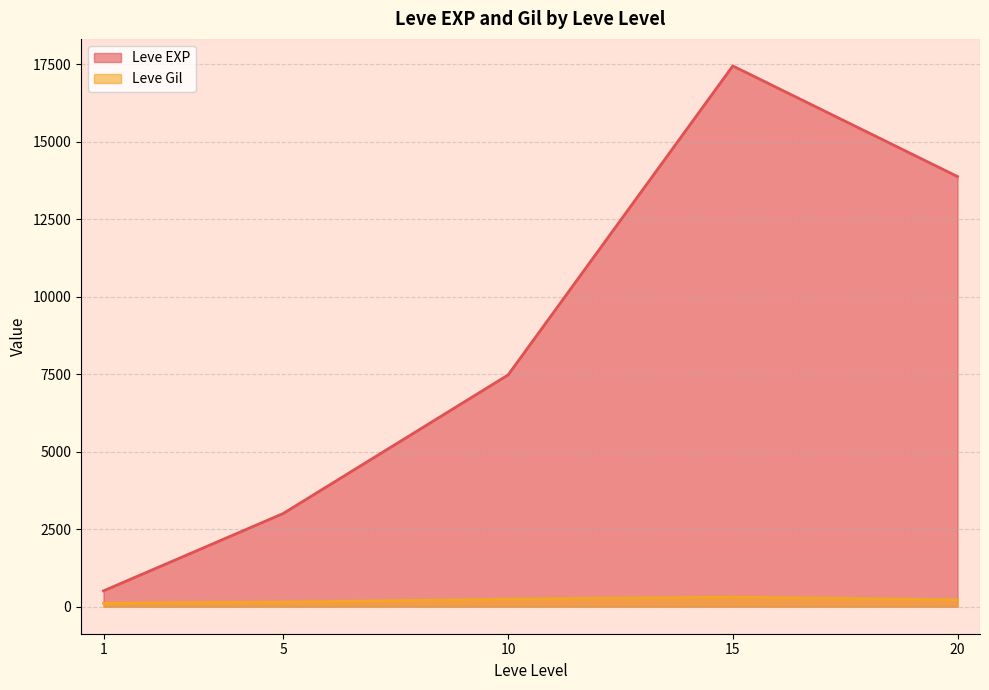

Rank the series by their maximum value, from lowest to highest.

Leve Gil, Leve EXP